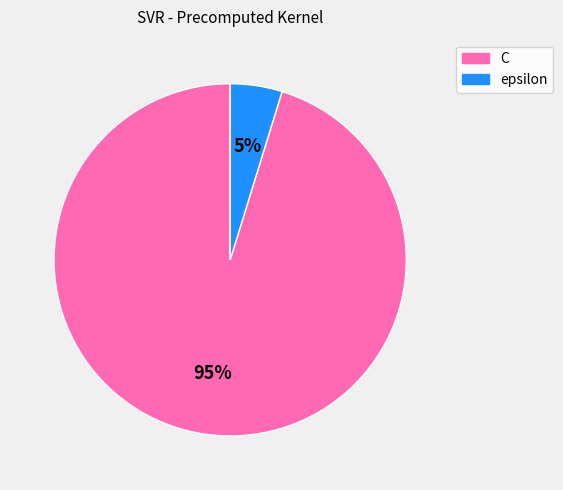

Rank the categories by value from highest to lowest.

C, epsilon